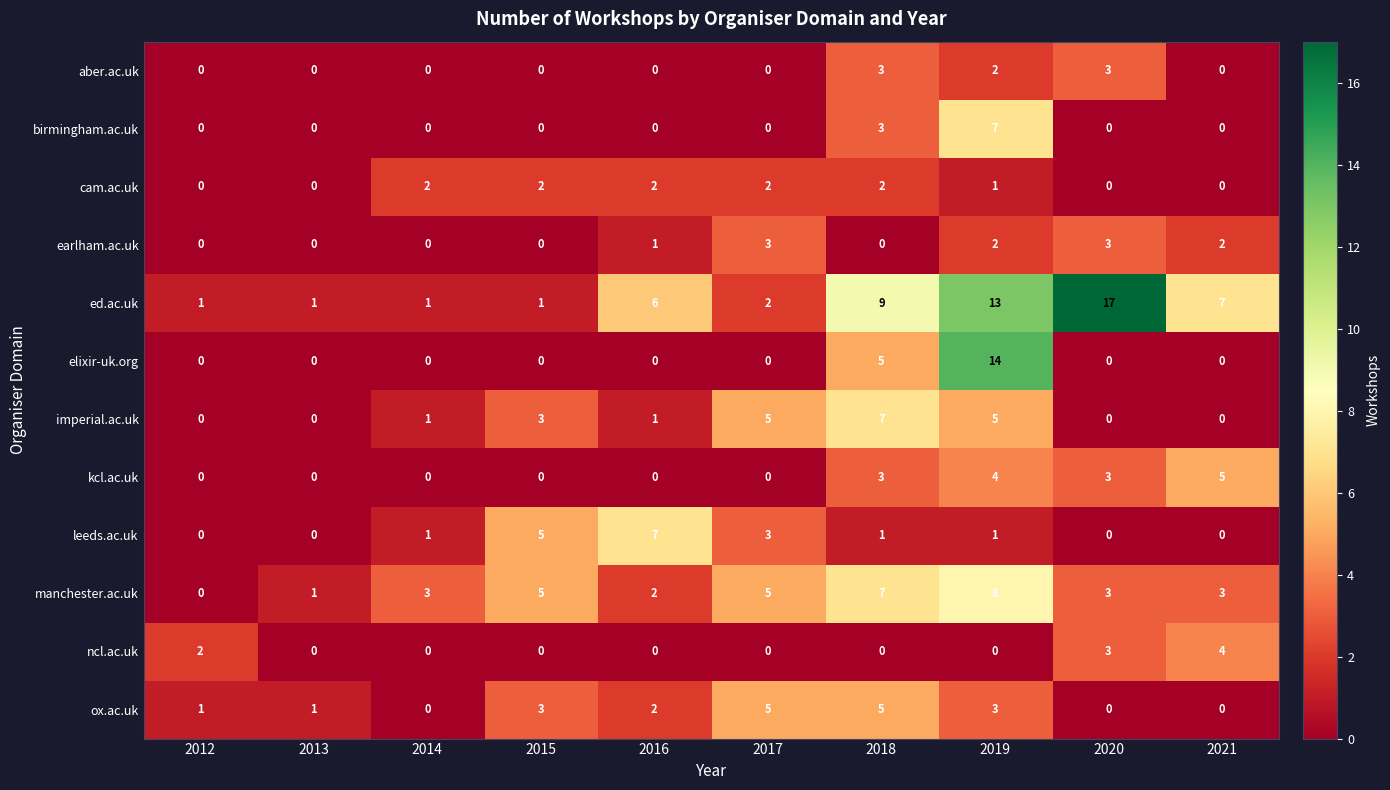

At which label does ed.ac.uk reach its peak?

2020